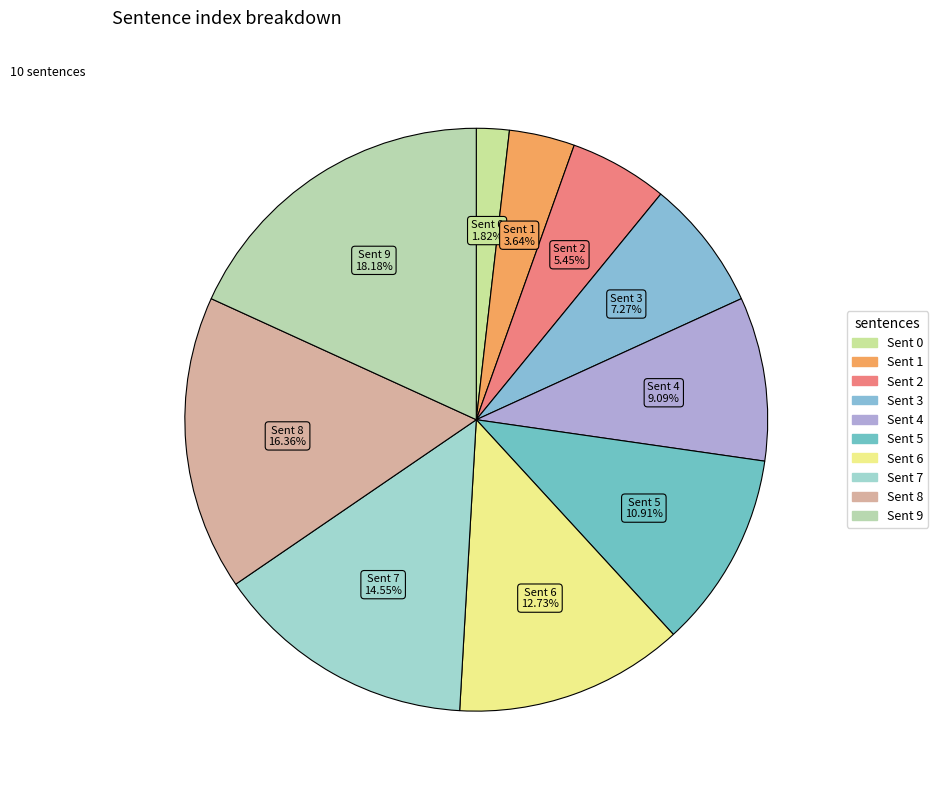

To the nearest percent, what is the difference between the largest and smallest slice percentages?

16%